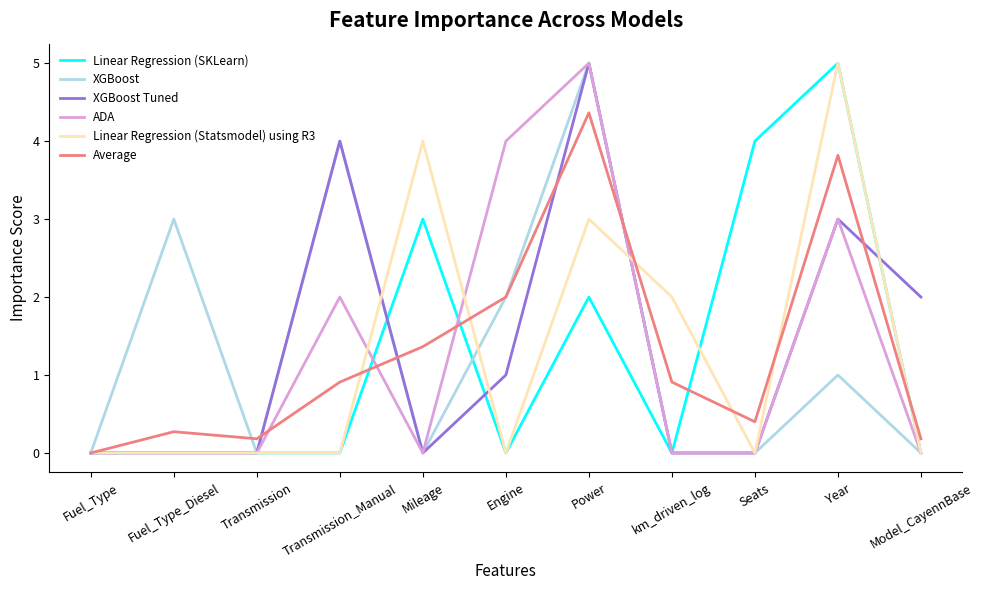

Where is XGBoost nearest to the value 2?

Engine